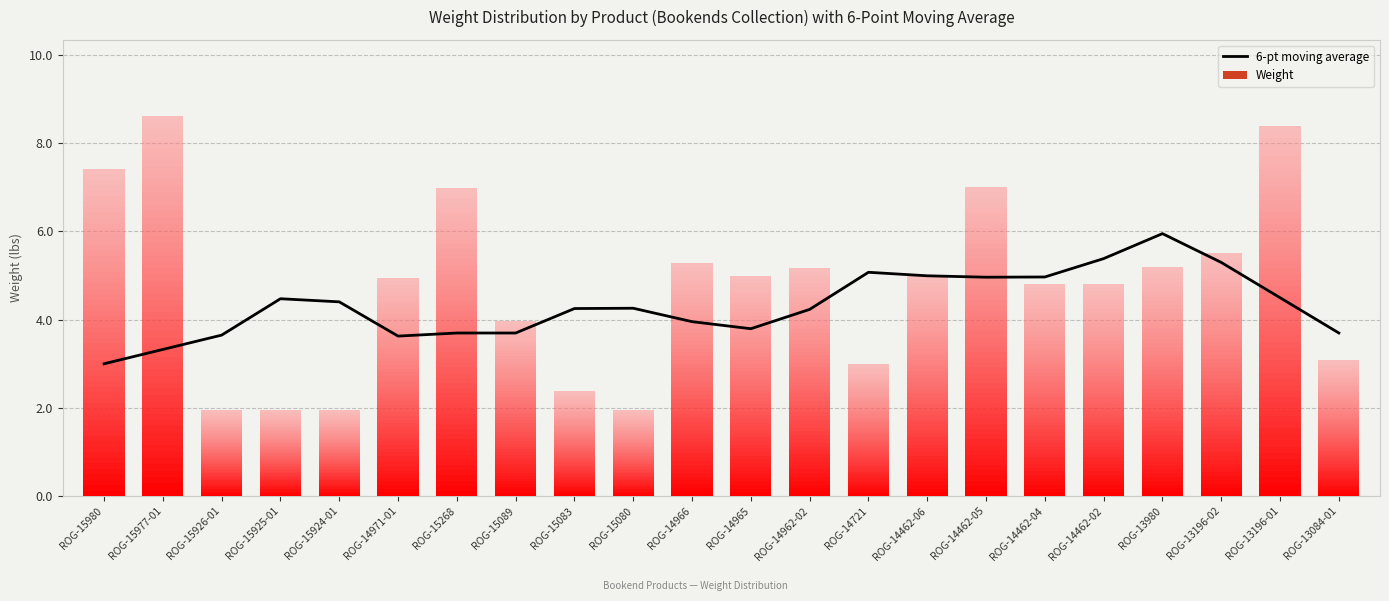

Reading left to right, extract all data points from this chart.

3.0	3.3	3.6	4.5	4.4	3.6	3.7	3.7	4.3	4.3	4.0	3.8	4.2	5.1	5.0	5.0	5.0	5.4	5.9	5.3	4.5	3.7